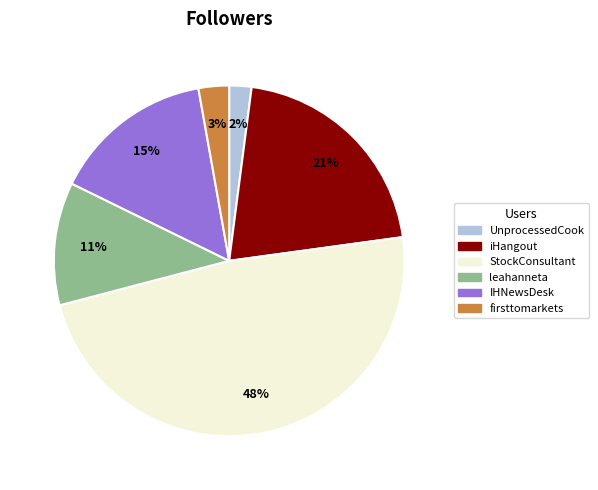

The firsttomarkets slice represents 17% of the pie. True or false?

False